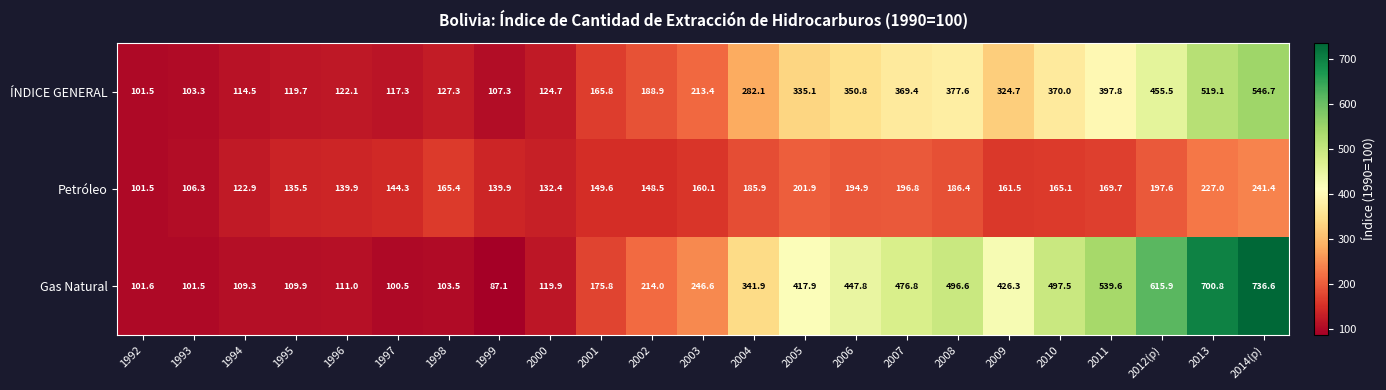

Rank the series at 2004 from lowest to highest value.

Petróleo, ÍNDICE GENERAL, Gas Natural